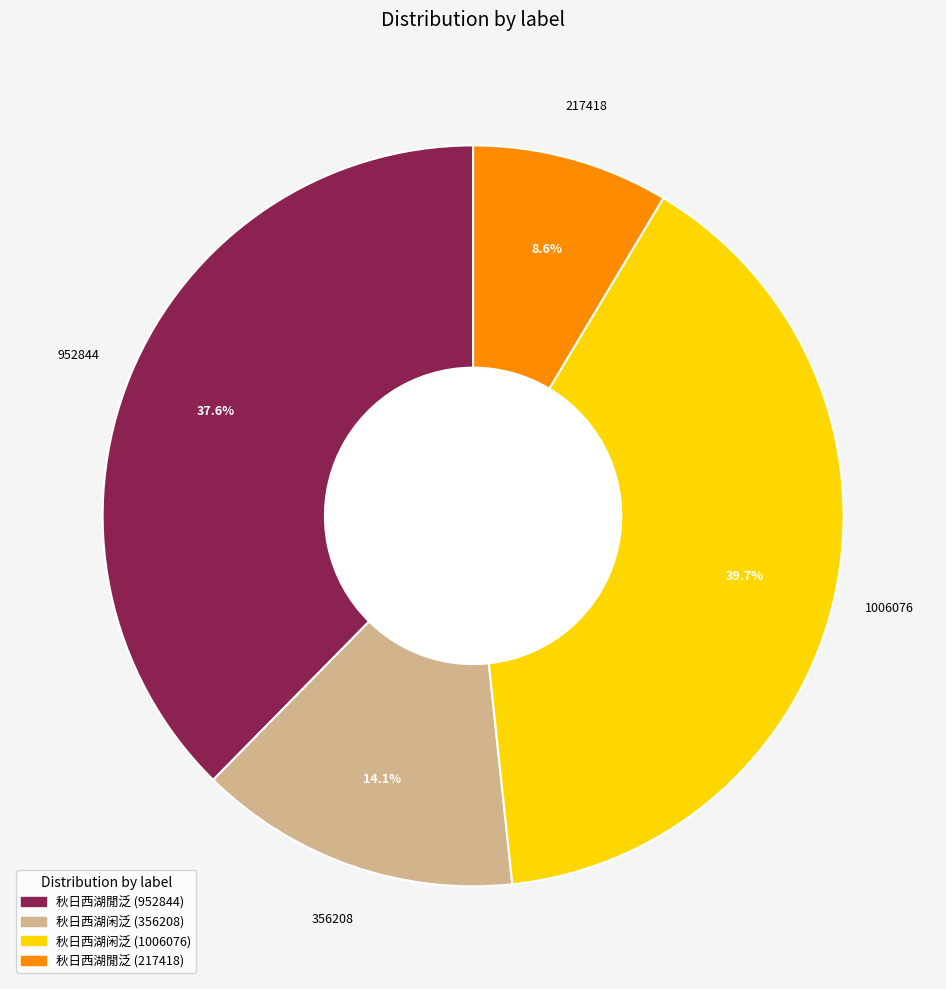

Which has a higher value, 秋日西湖閒泛 (952844) or 秋日西湖闲泛 (1006076)?

秋日西湖闲泛 (1006076)